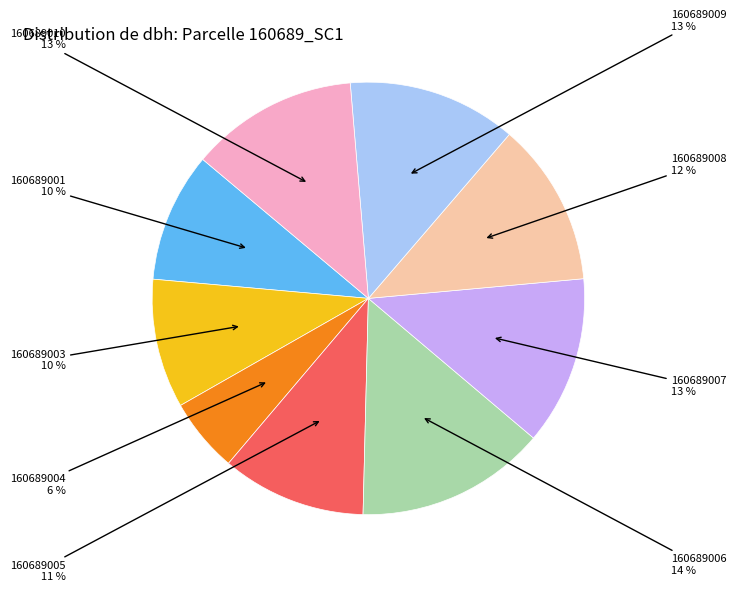

How many slices are in this pie chart?

9